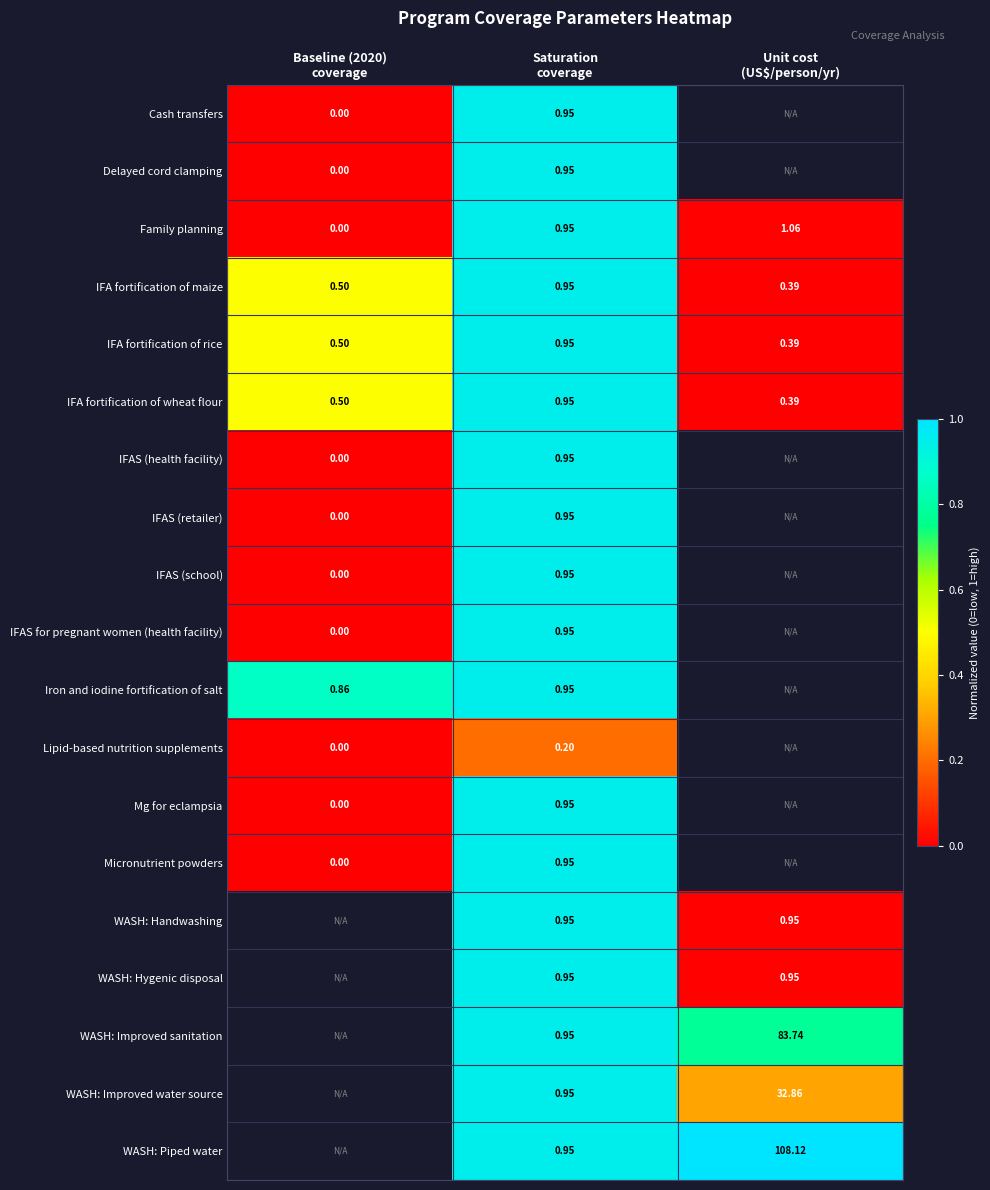

The value of Micronutrient powders at Saturation coverage is 0.6. True or false?

False